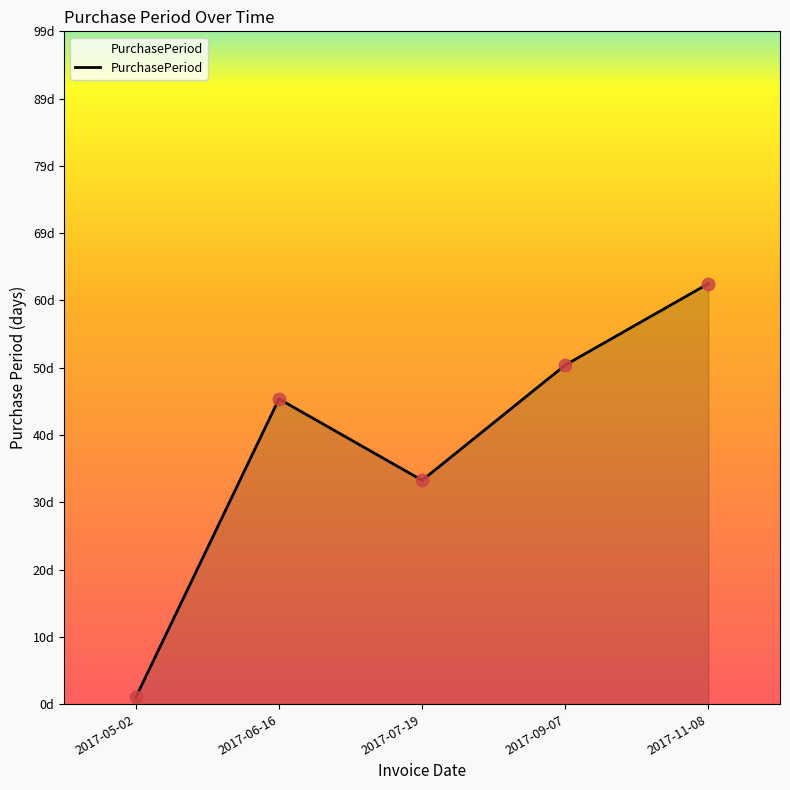

Which has a higher value, 2017-11-08 or 2017-09-07?

2017-11-08